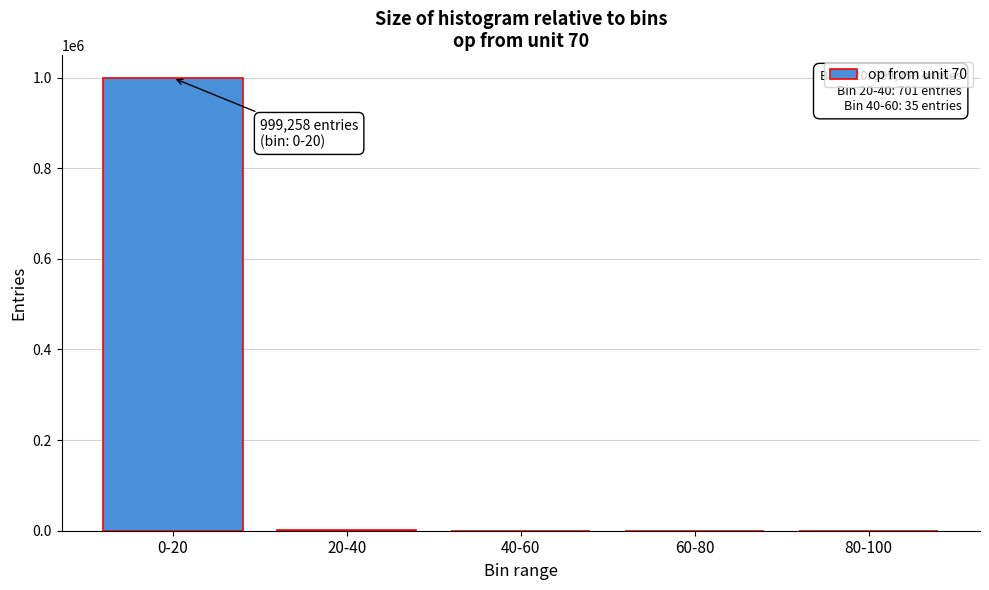

Is it true that the value at 0-20 is 599830?

False